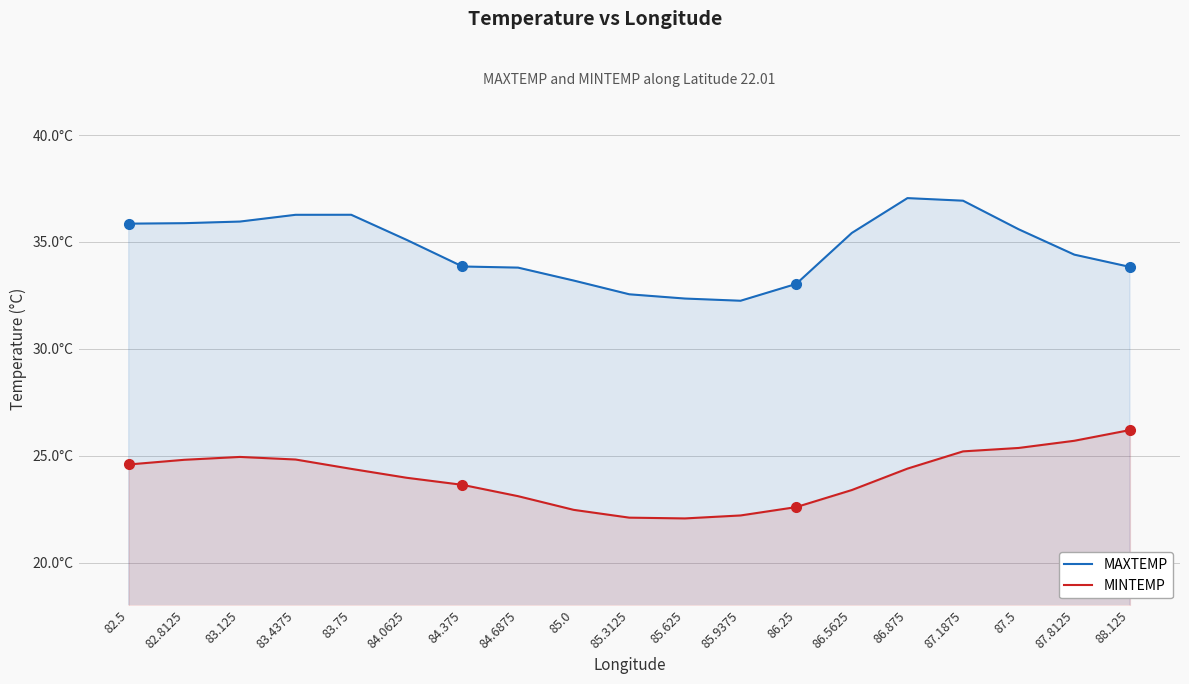

Count the number of categories in the chart.

19